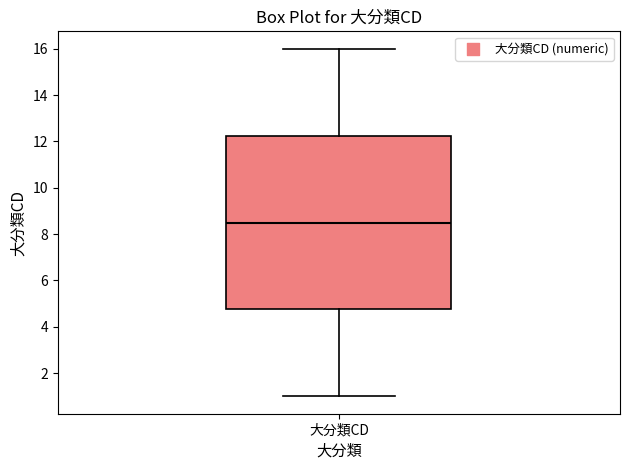

Read this box plot against the y-axis: the position of the median line, the range covered by the box, and the ends of both whiskers. The values are not printed on the chart, so give them approximately, as read against the axis.

median 8.6, box 4.8 to 12.2, whiskers 1.0 to 16.0